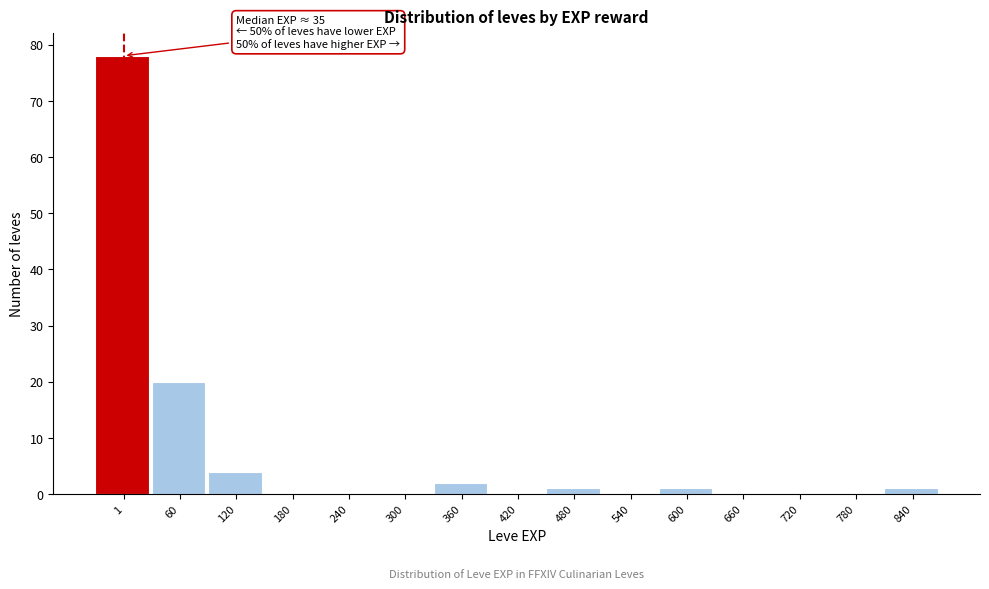

Reading left to right, what are all the values shown in this chart?

1=78	60=20	120=4	180=0	240=0	300=0	360=2	420=0	480=1	540=0	600=1	660=0	720=0	780=0	840=1